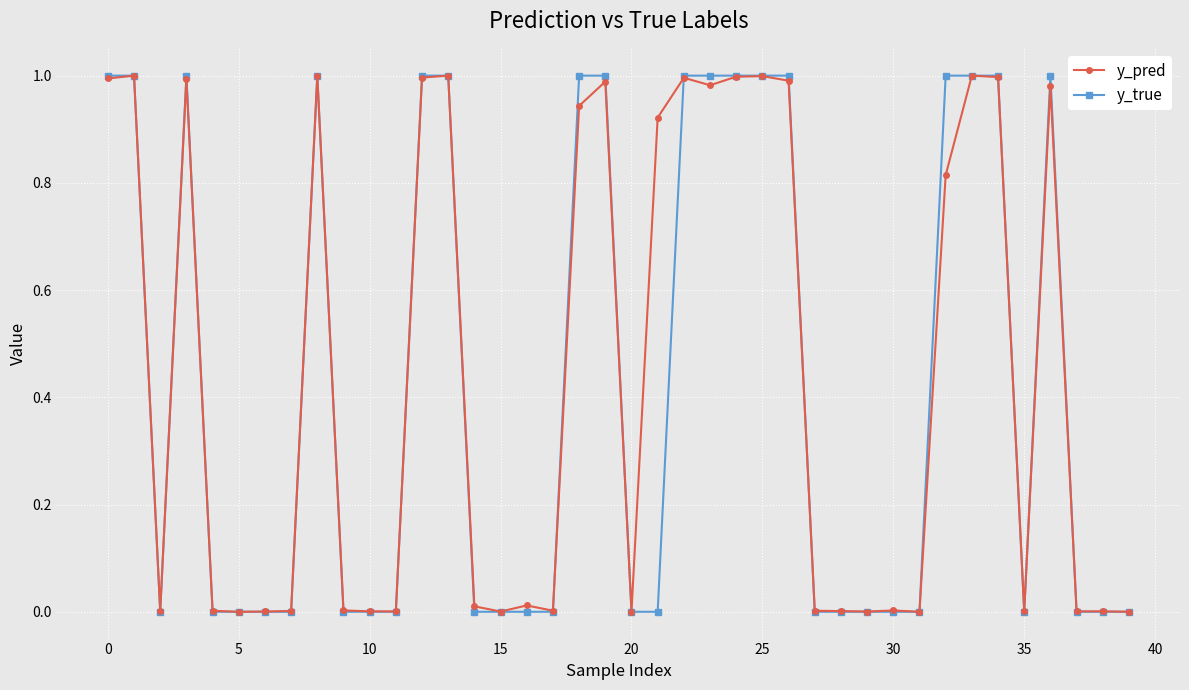

True or false: y_true has more than 2 points higher than both neighbors.

True